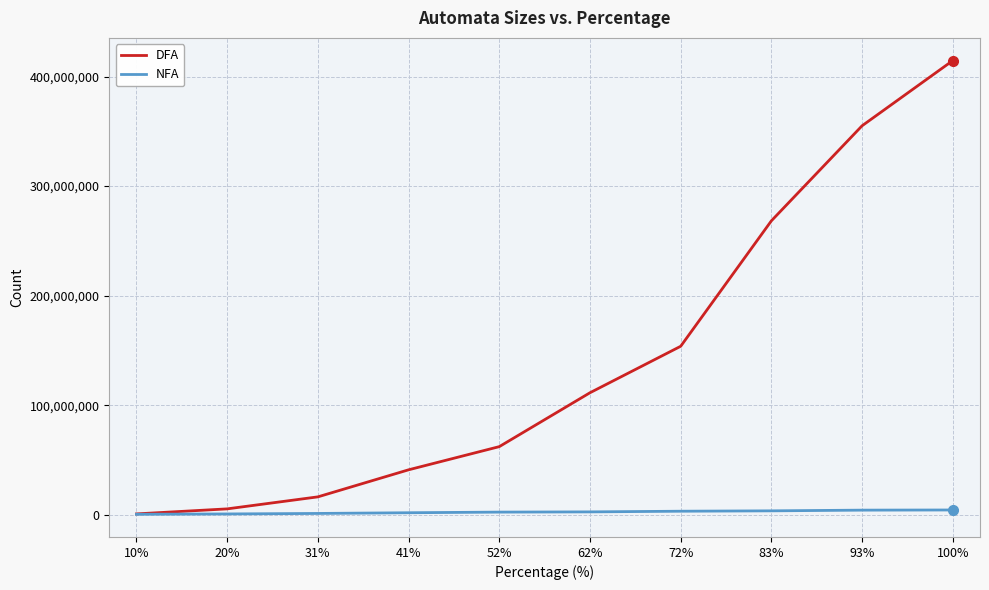

List the series in order of their peak value, lowest first.

NFA, DFA